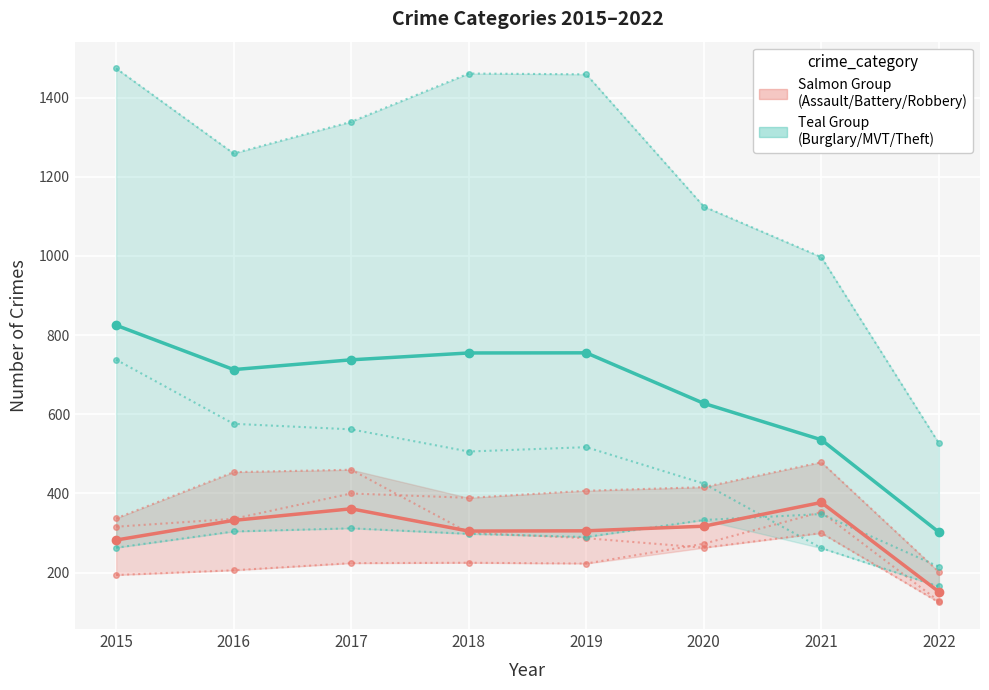

What are all the series names shown in the legend?

Salmon Group
(Assault/Battery/Robbery), Teal Group
(Burglary/MVT/Theft)